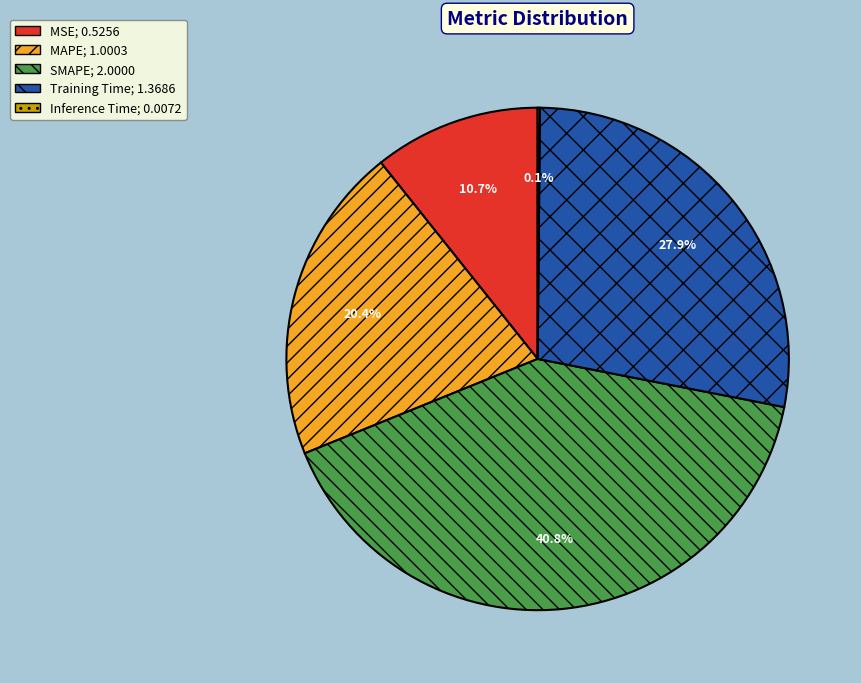

Which has a higher value, SMAPE or MAPE?

SMAPE